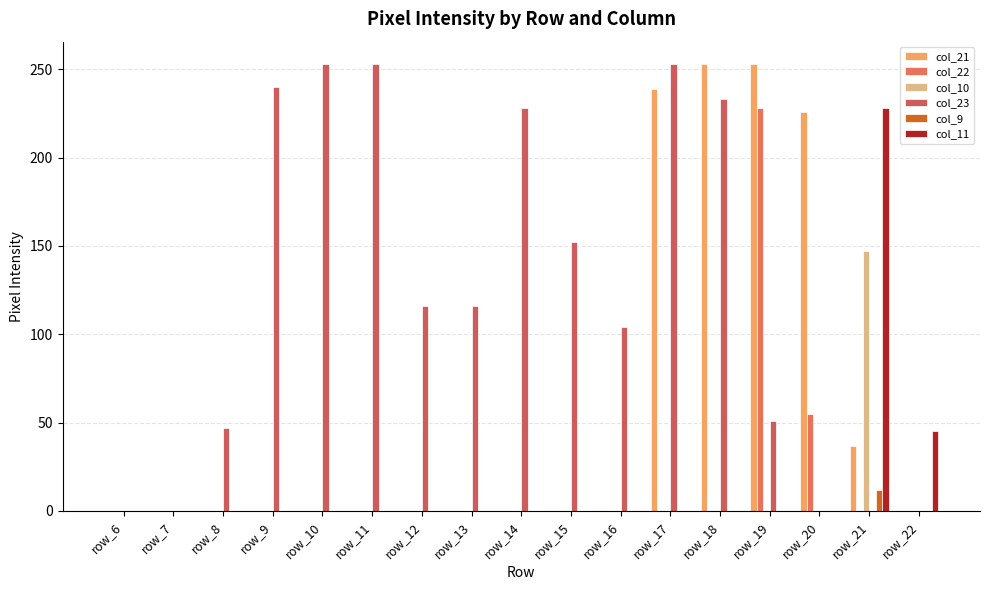

How many groups of bars are there?

17